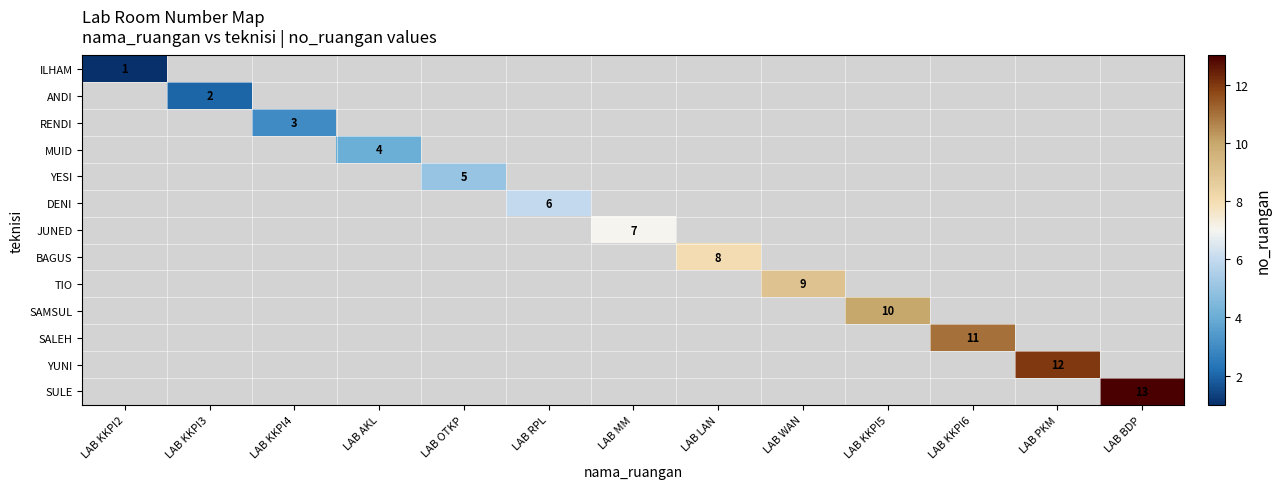

What is the greatest value displayed?

13.0